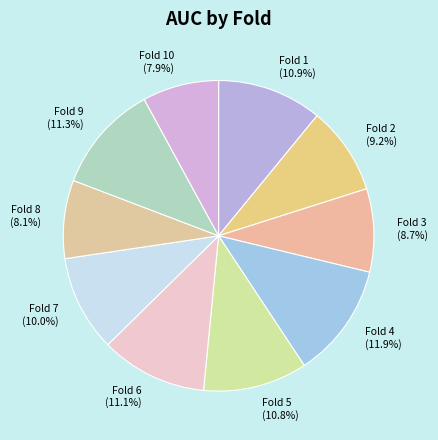

Between Fold 1 (10.9%) and Fold 7 (10.0%), which is larger?

Fold 1 (10.9%)